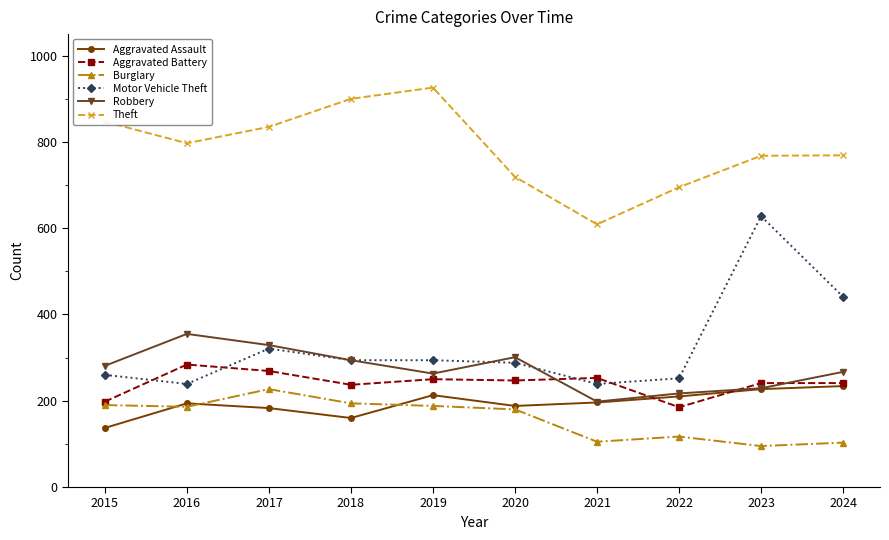

What is the maximum value shown in the chart?

926